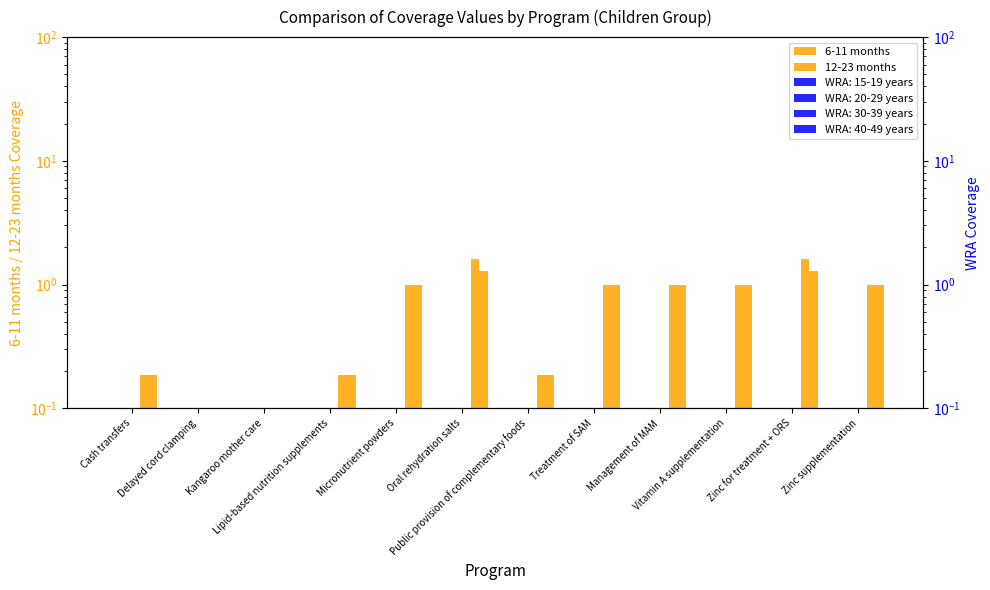

Rank the series by their maximum value, from lowest to highest.

12-23 months, 6-11 months